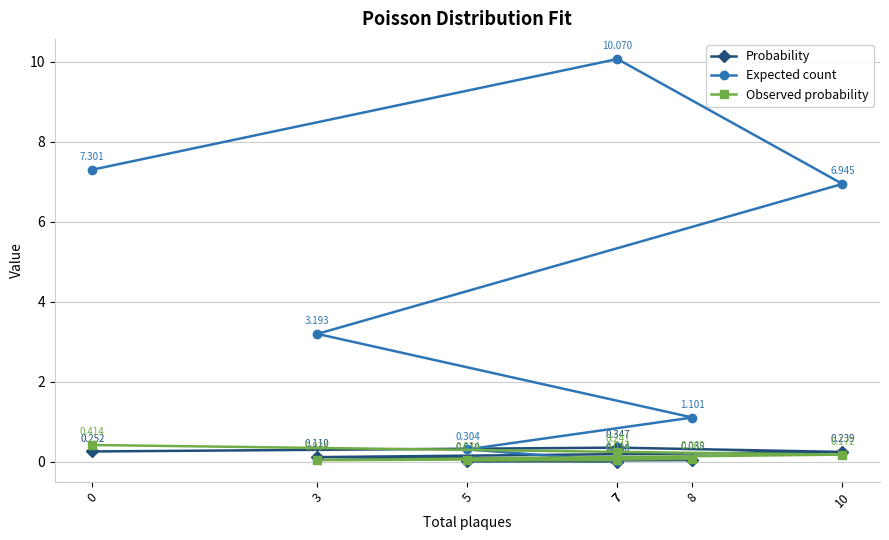

What is the average value of the Expected count series?

4.1